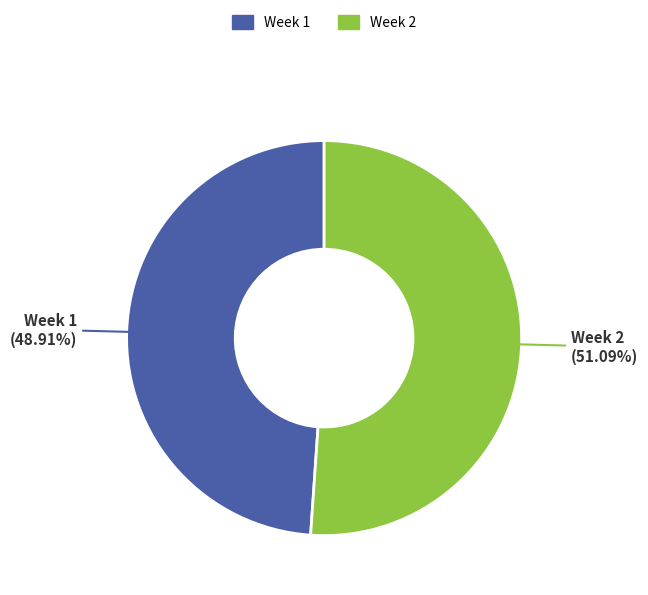

What is the ratio of the value at Week 1 to the value at Week 2?

1.0